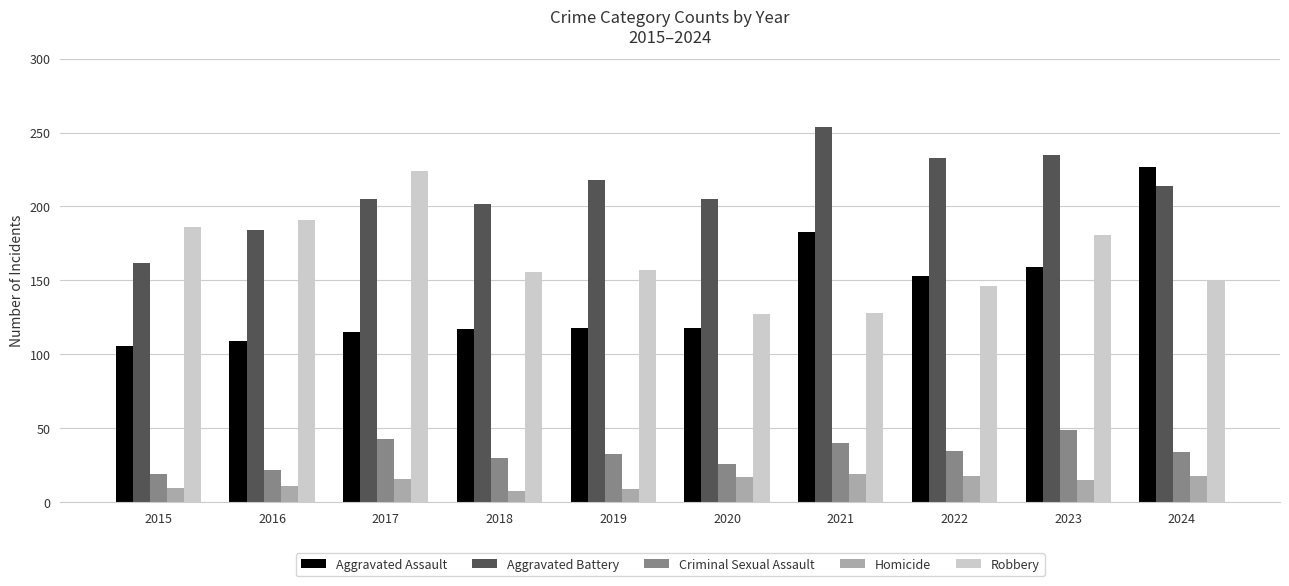

At which label does Aggravated Assault reach its peak?

2024